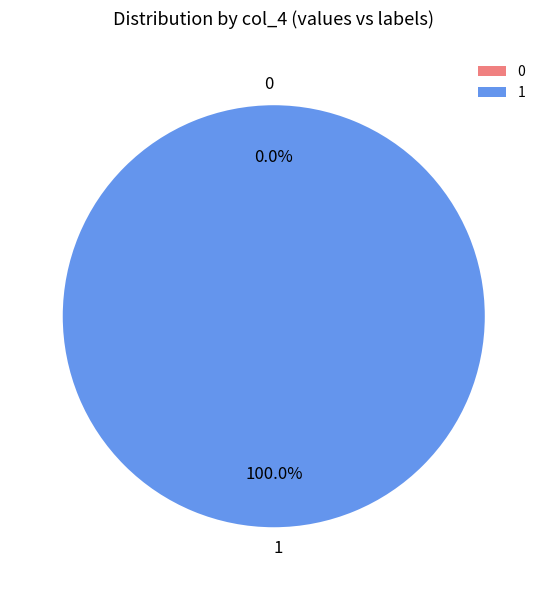

Which category has the biggest portion of the pie?

1